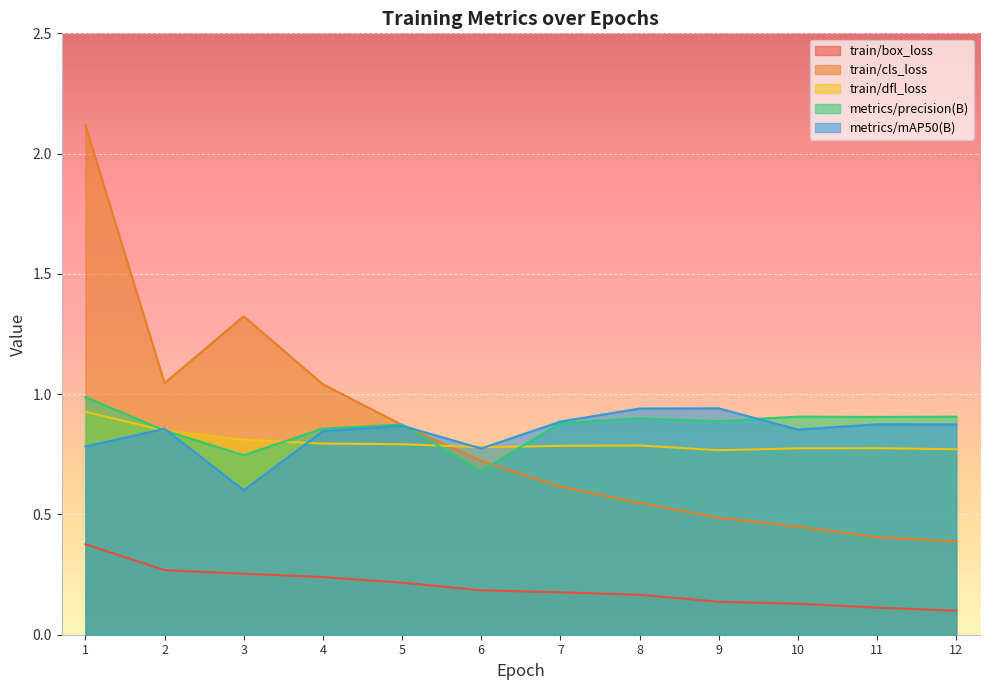

What is the sum of all train/dfl_loss values?

9.6